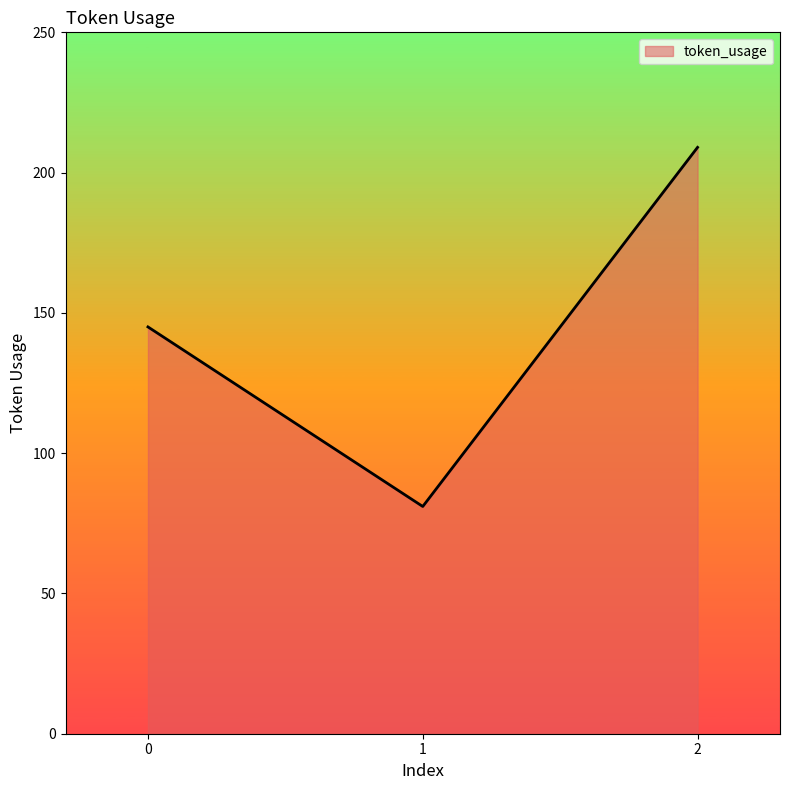

True or false: the data shows 20 at 1.

False